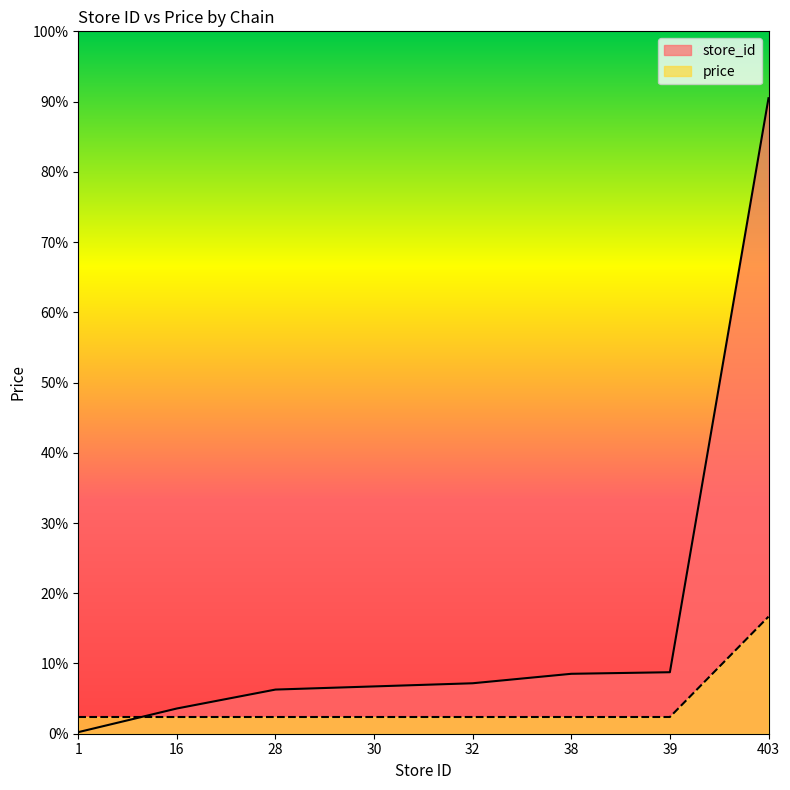

Does the chart display data point markers on the line(s)?

No